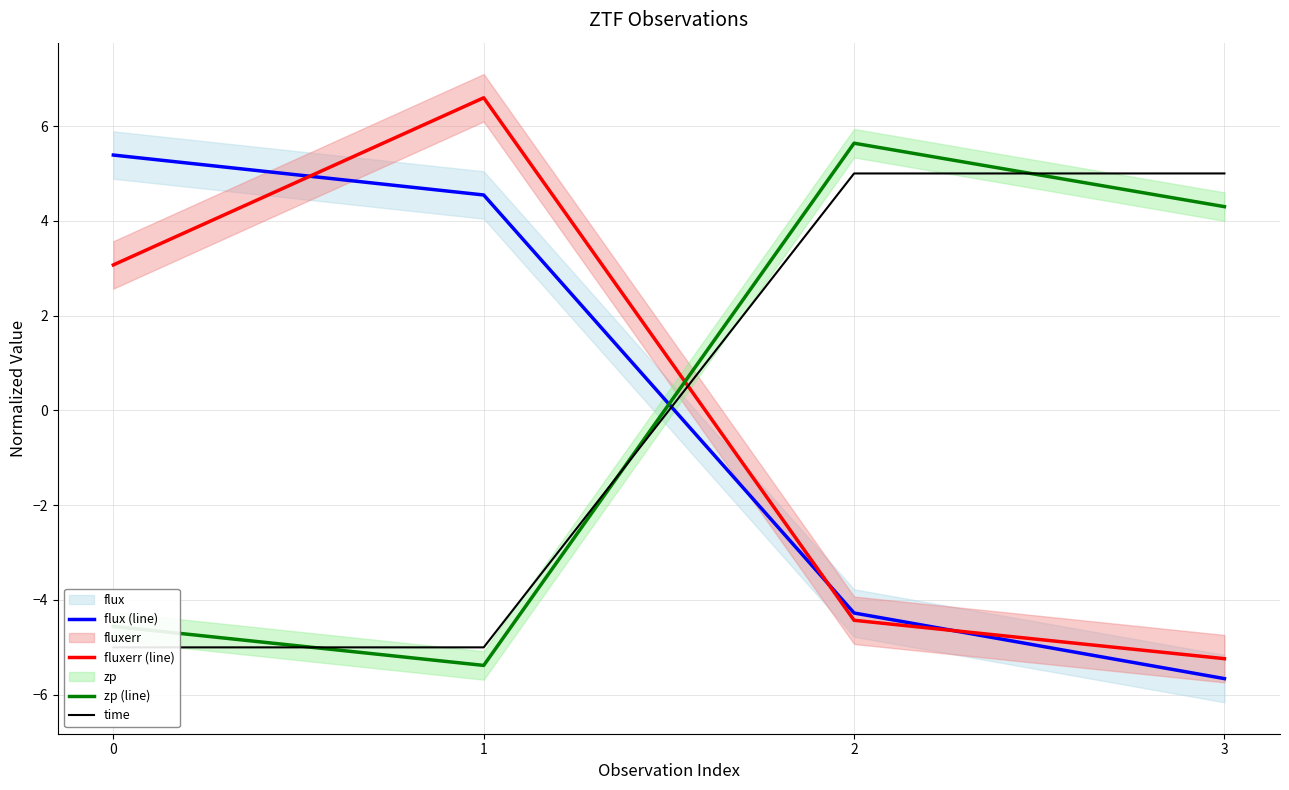

What is the difference between the maximum and minimum values in the fluxerr (line) series?

11.8